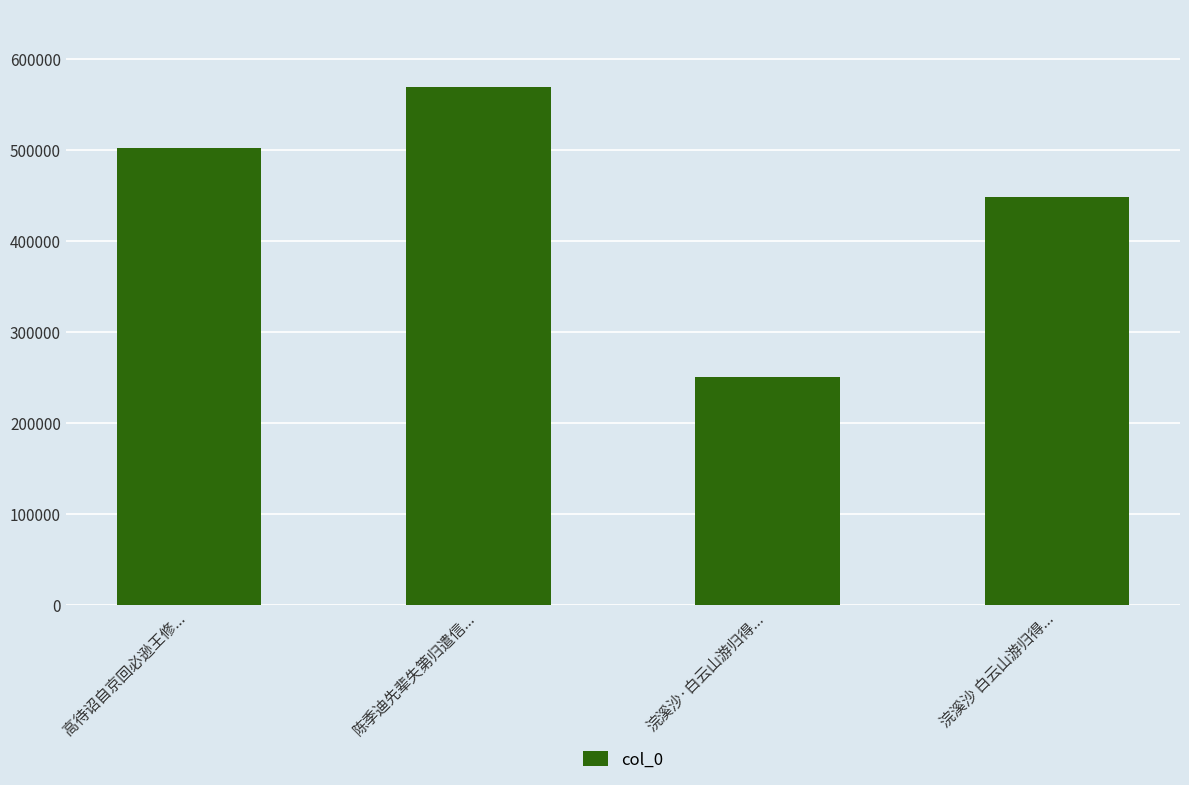

Rank the categories by value from highest to lowest.

陈季迪先辈失第归遣信..., 高待诏自京回必逊王修..., 浣溪沙 白云山游归得..., 浣溪沙·白云山游归得...